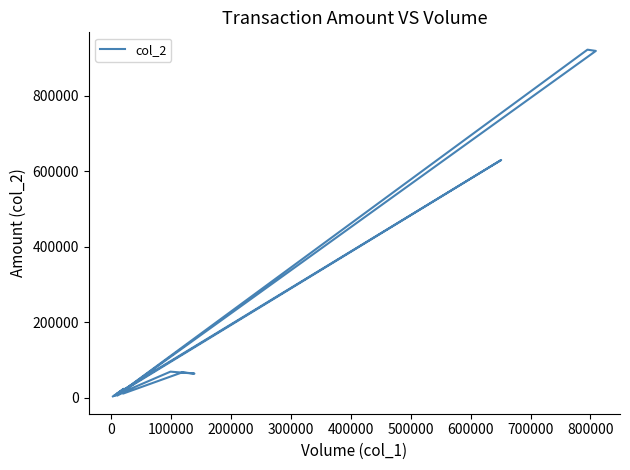

How many interior local peaks (higher than both neighbors) does the data have?

8